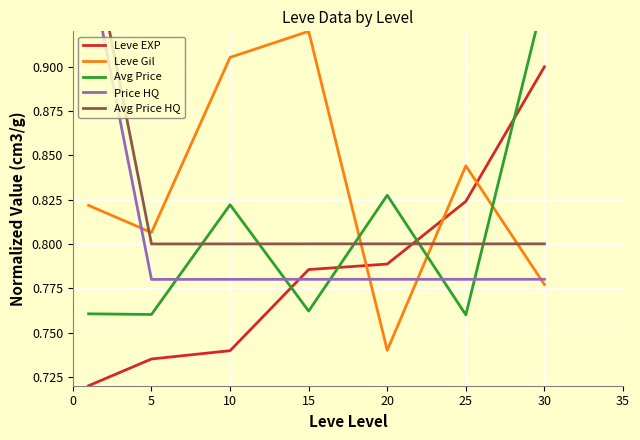

The Leve EXP series shows 1.1 at 25. True or false?

False